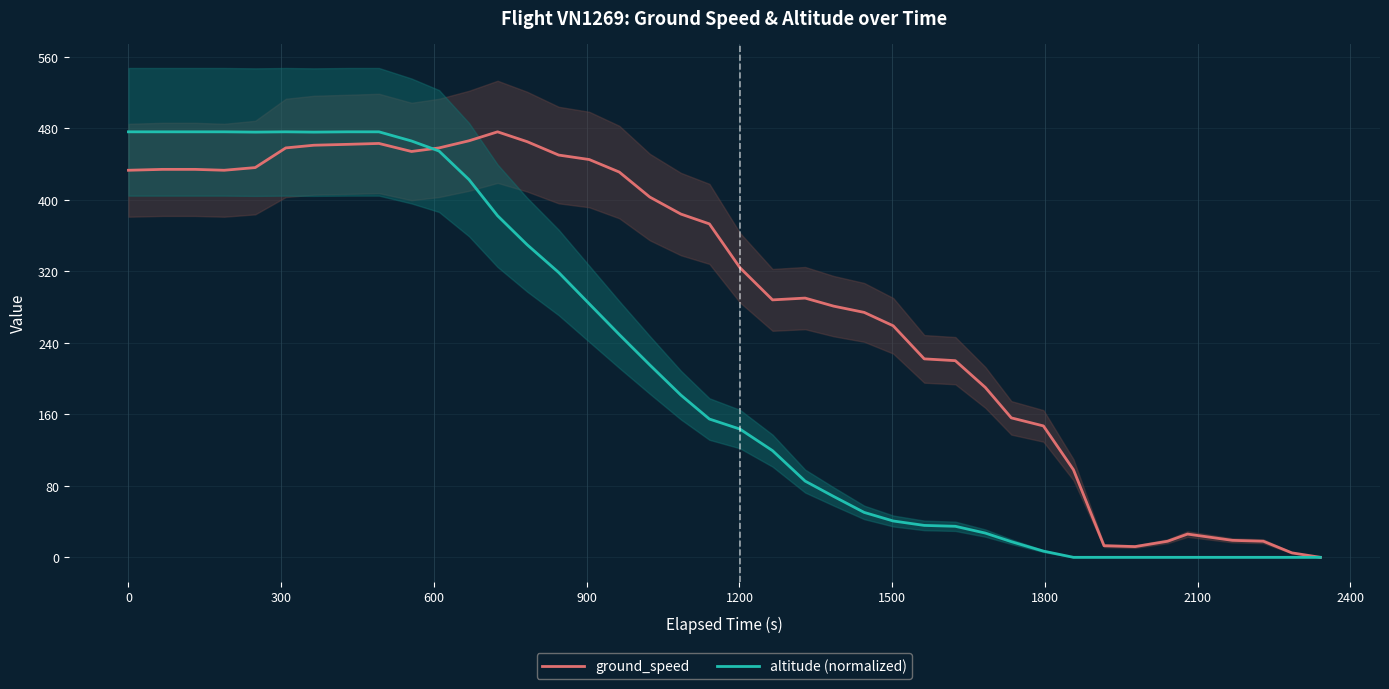

Is it true that altitude (normalized) equals -169.5 at 33?

False